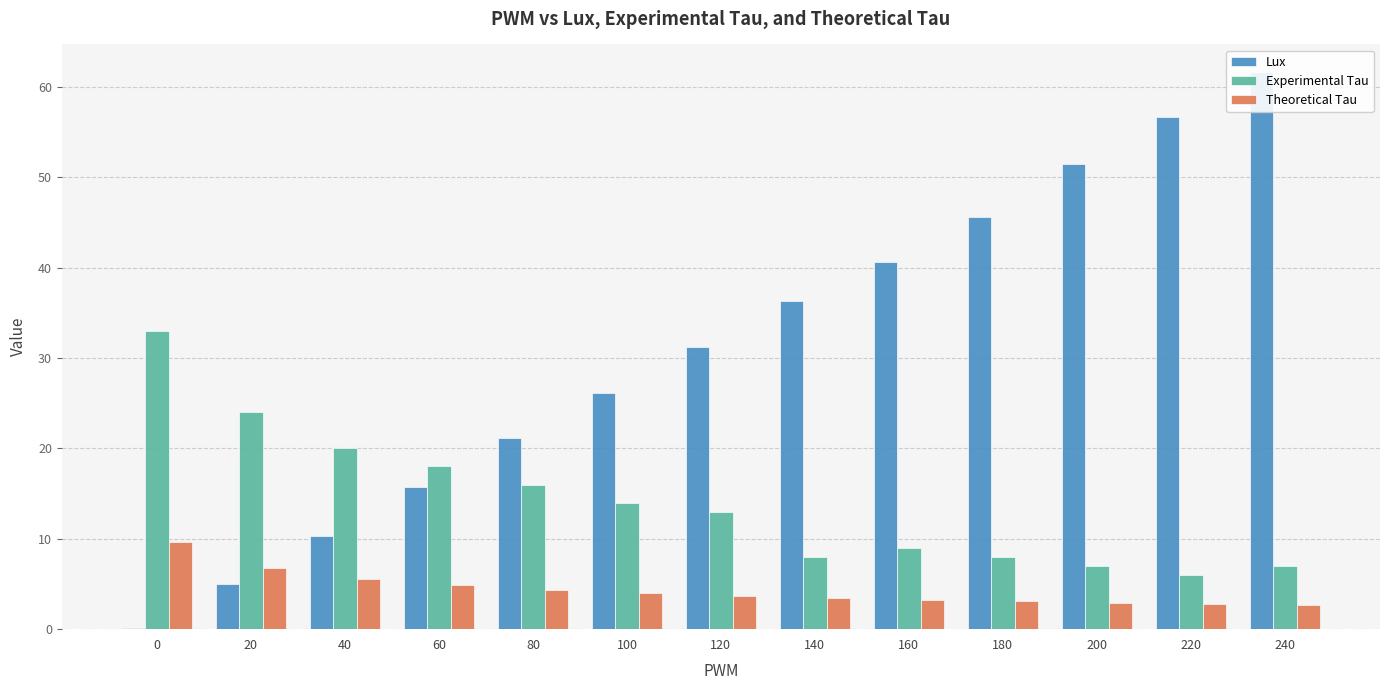

At 80, list the series in order from smallest to largest.

Theoretical Tau, Experimental Tau, Lux